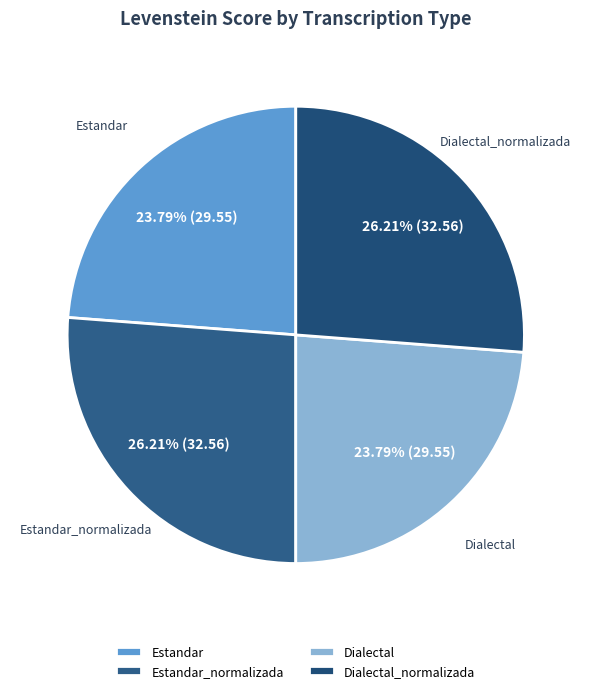

How many segments does this pie chart have?

4